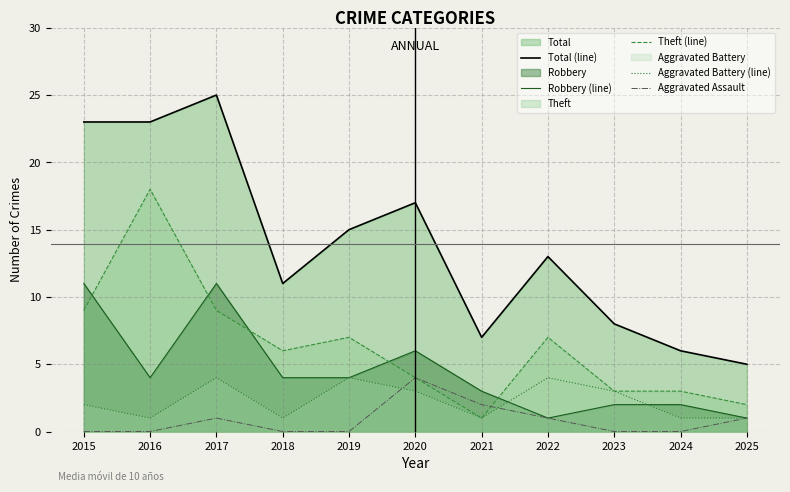

True or false: Robbery (line) has more than 2 interior local peaks.

False